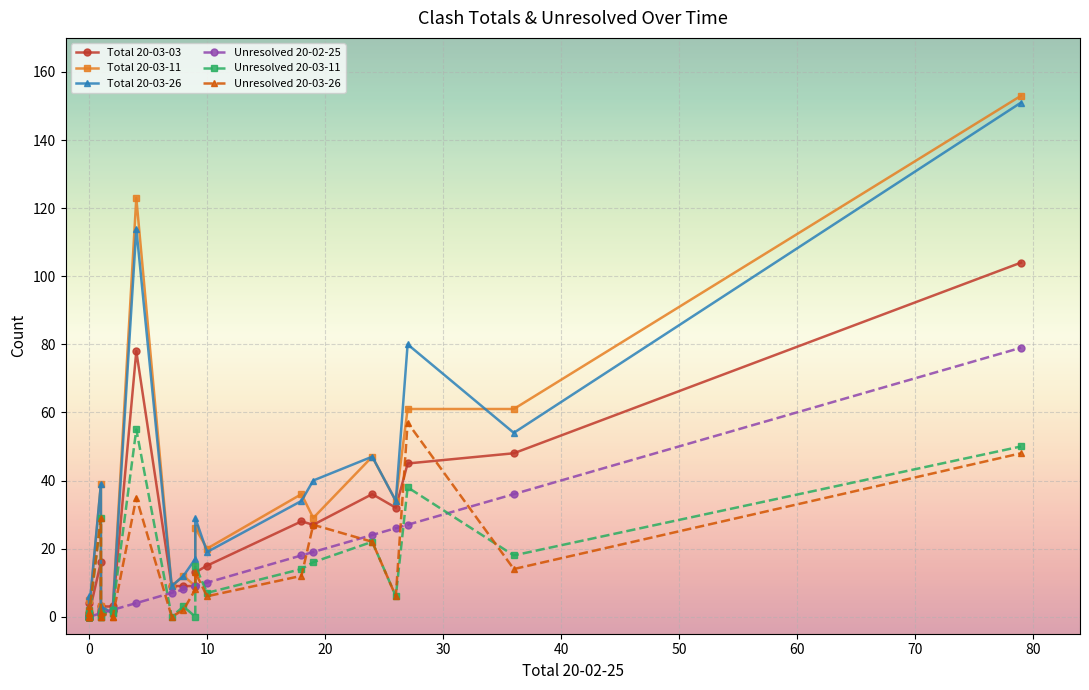

What is the sum of all Total 20-03-26 values?

699